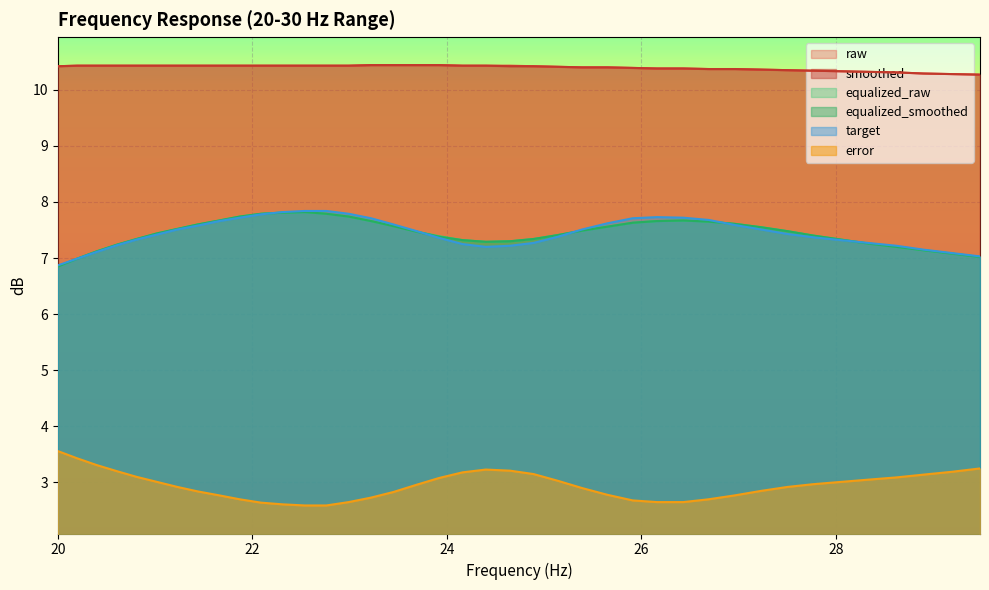

True or false: equalized_raw and error intersect in this chart.

False